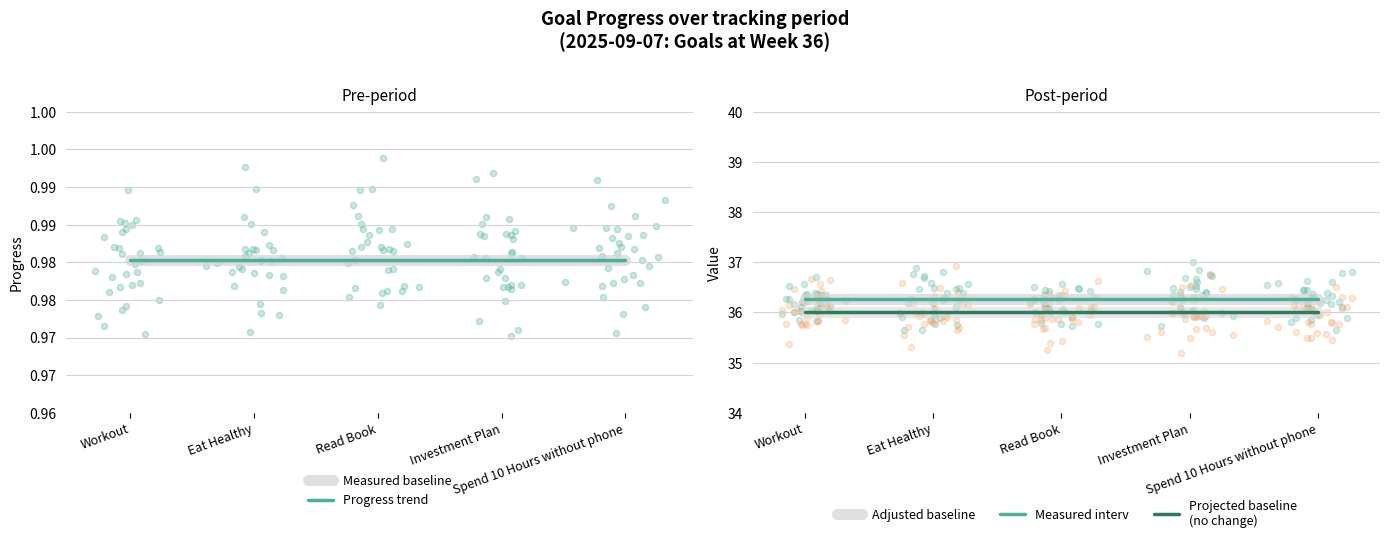

At which category is the sum across all series the highest?

Workout